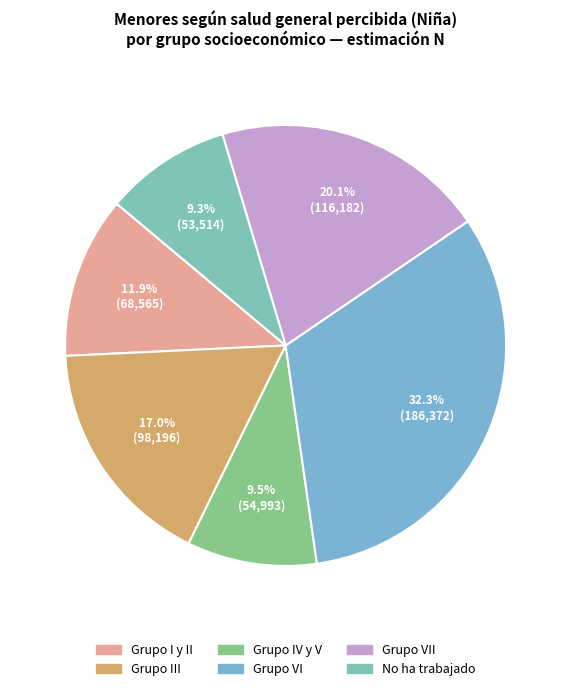

How many slices are in this pie chart?

6